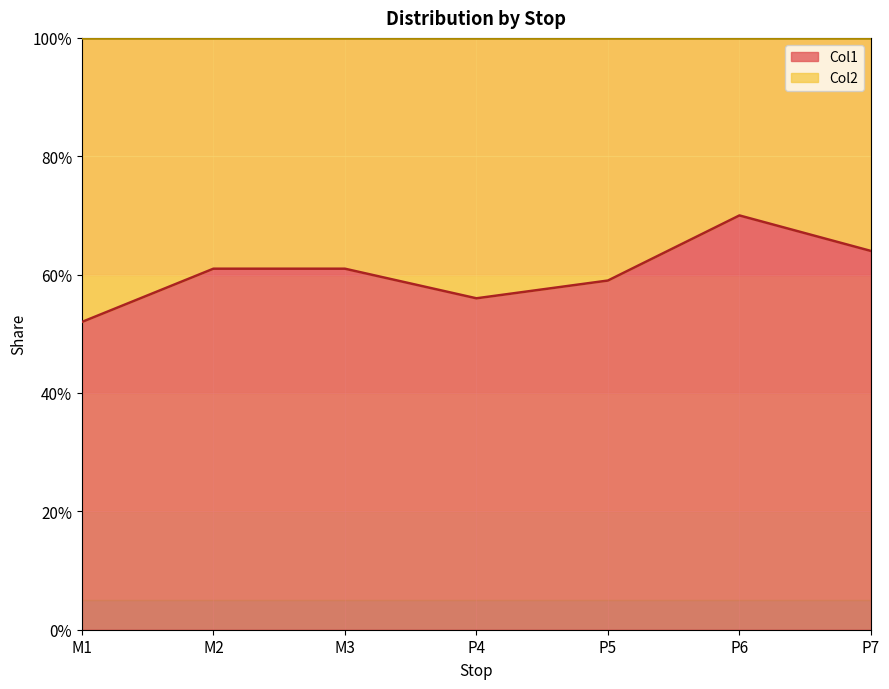

At which category does the chart reach its minimum across all series?

M1